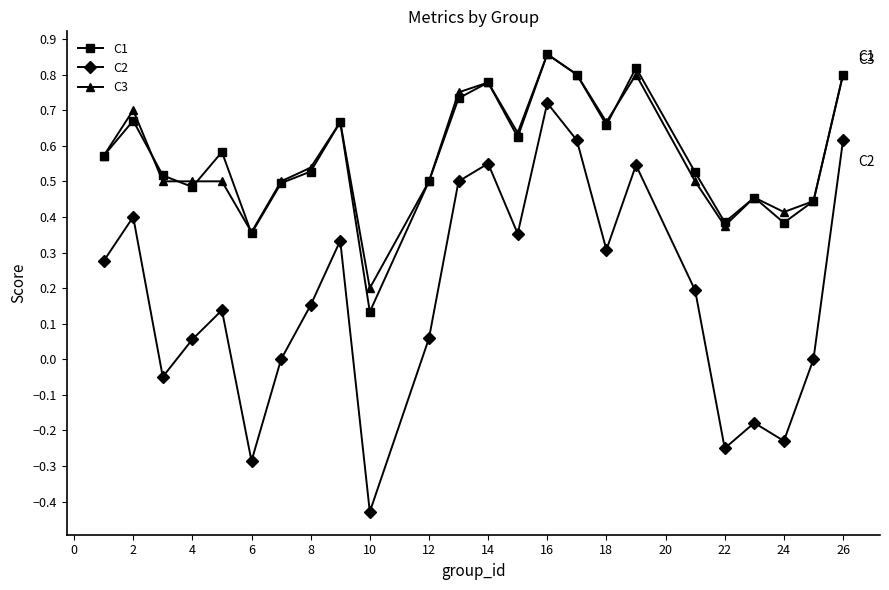

True or false: C3 has more than 0 interior local peaks.

True